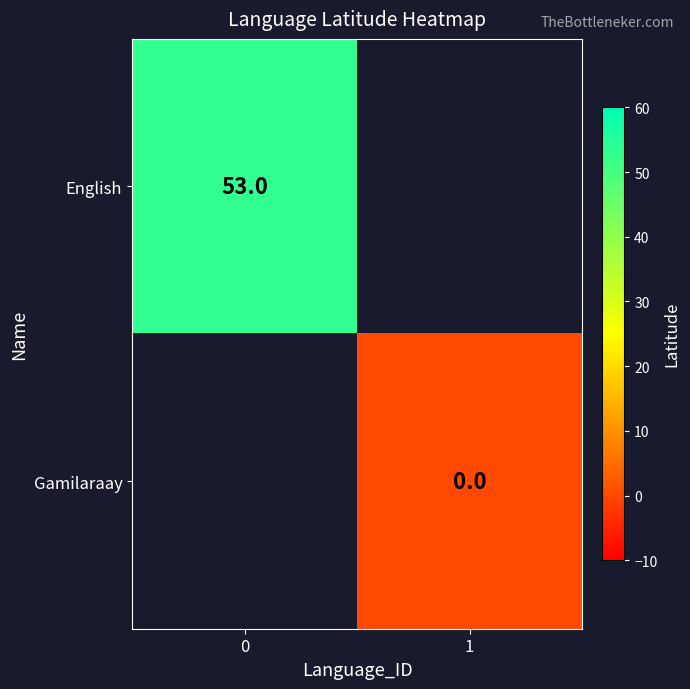

At how many categories does at least one series exceed 39?

1